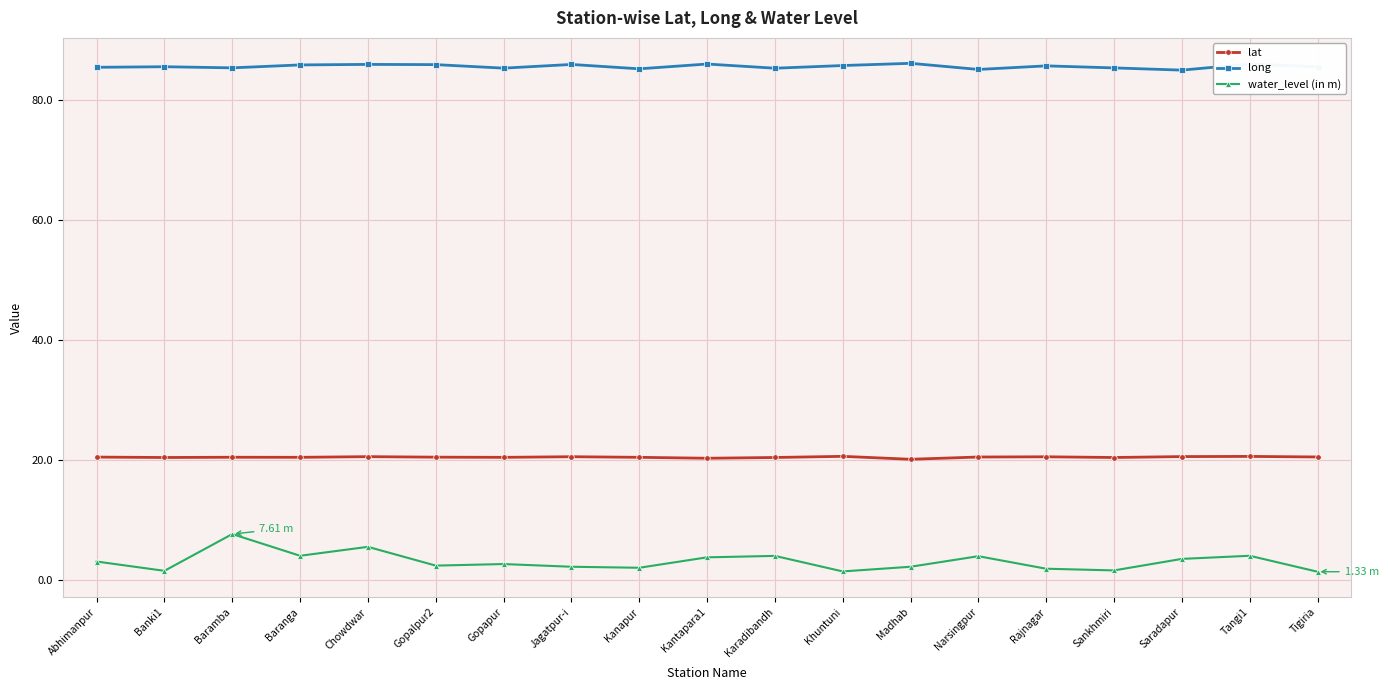

True or false: lat has more than 0 interior local peaks.

True